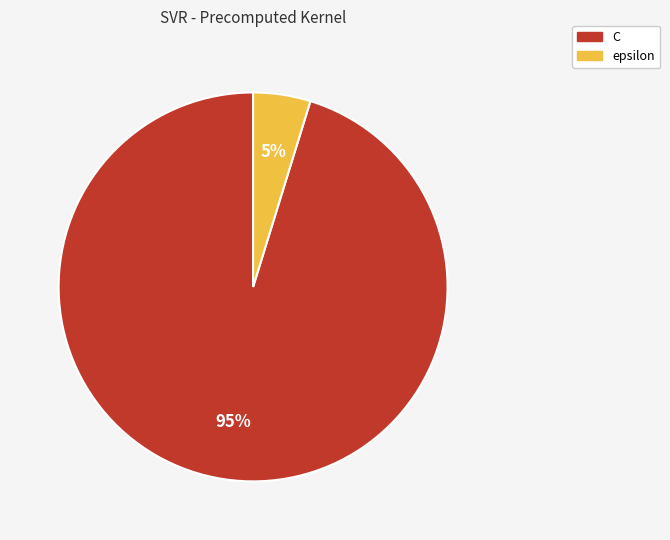

Is C the majority of the pie?

Yes